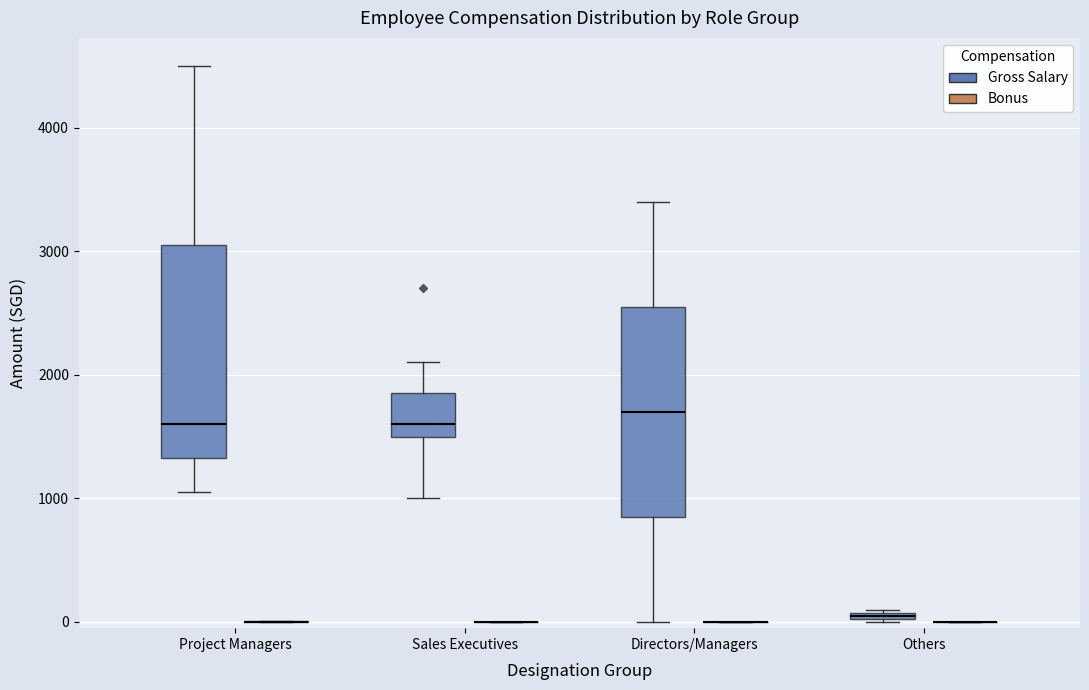

Where is the lower edge of the box for Project Managers (Gross Salary) on the y-axis? The values are not printed on the chart, so give them approximately, as read against the axis.

1300